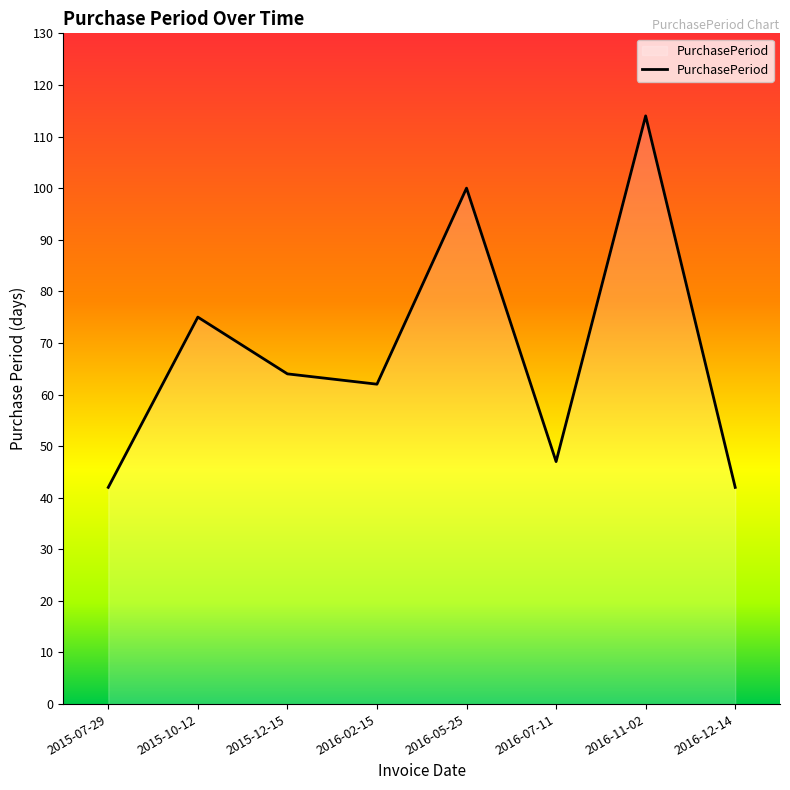

What is the minimum value shown in the chart?

42